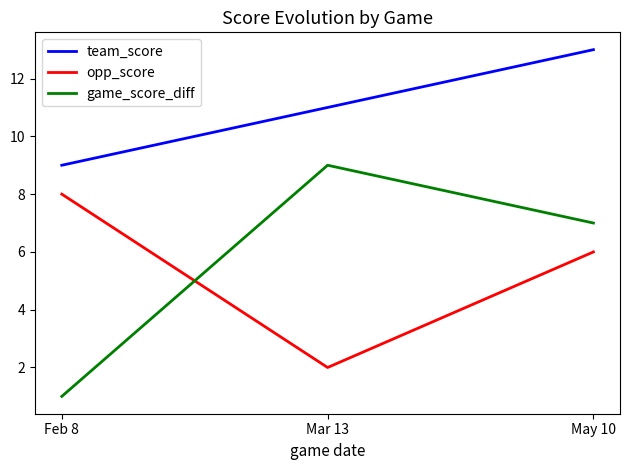

The value of team_score at May 10 is 5. True or false?

False